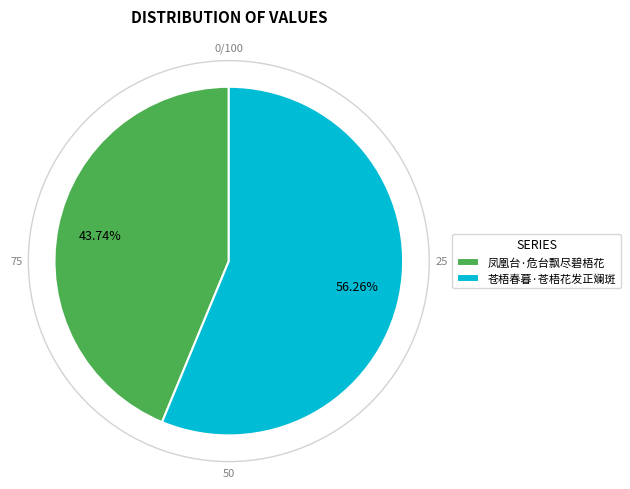

To the nearest percent, what is the difference between the largest and smallest slice percentages?

13%